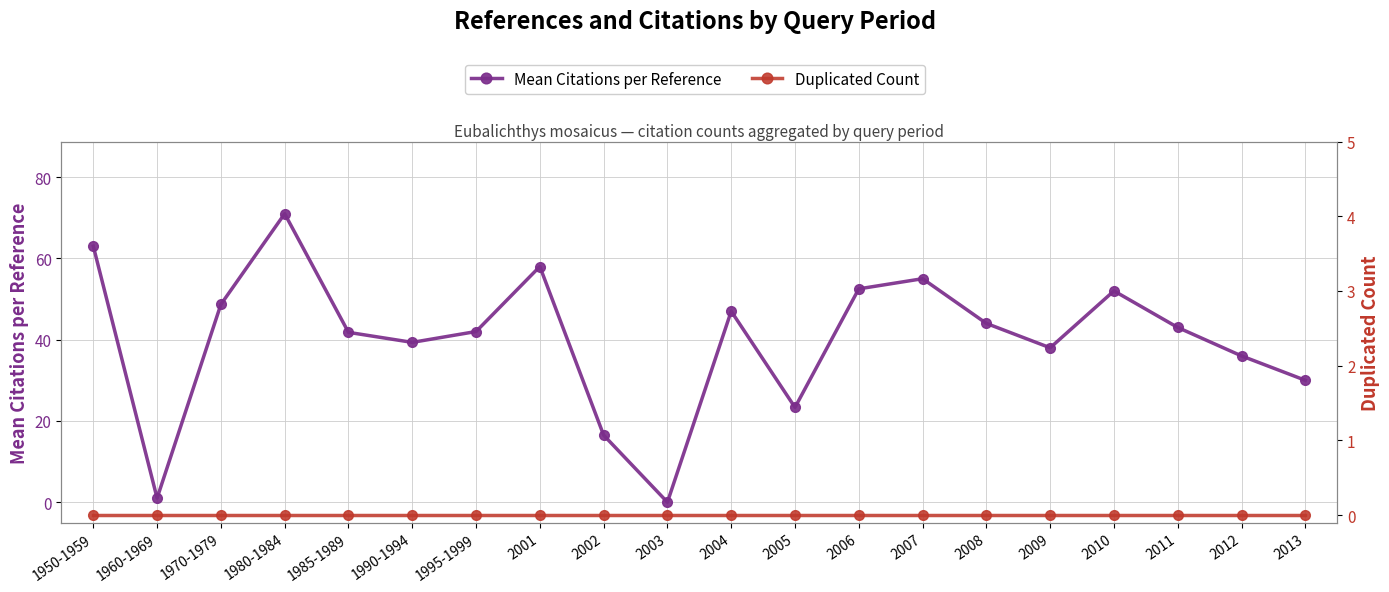

What position from the left is 1985-1989?

5